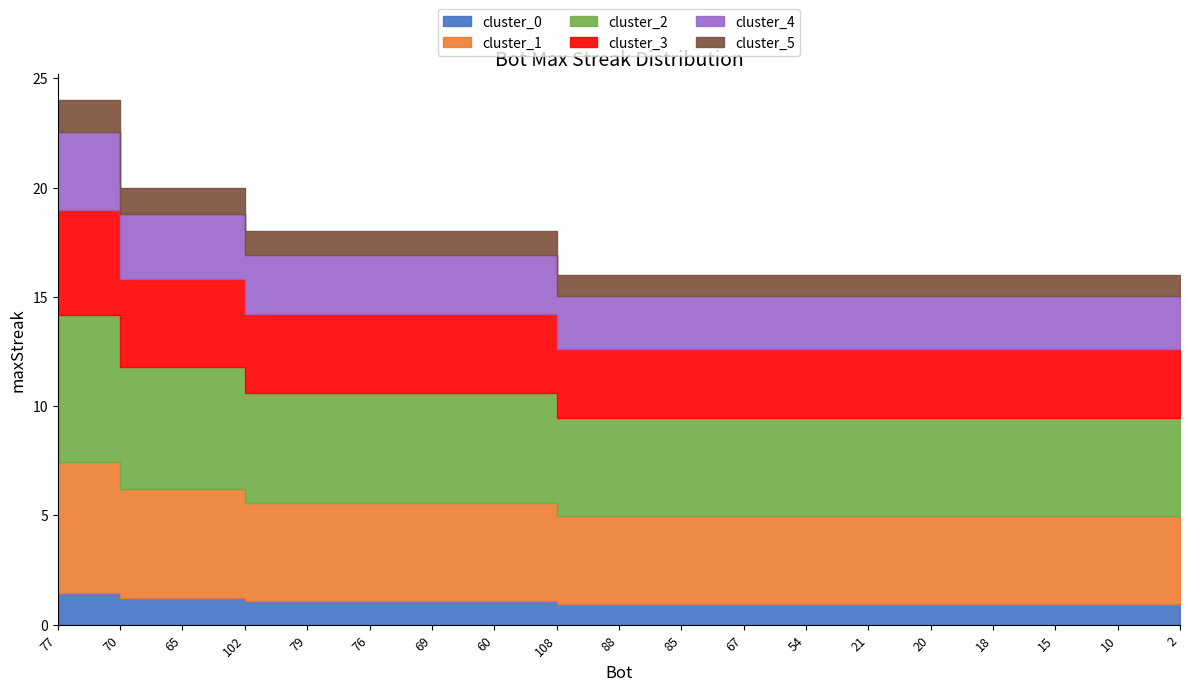

True or false: there are more than 2 points higher than both neighbors.

False